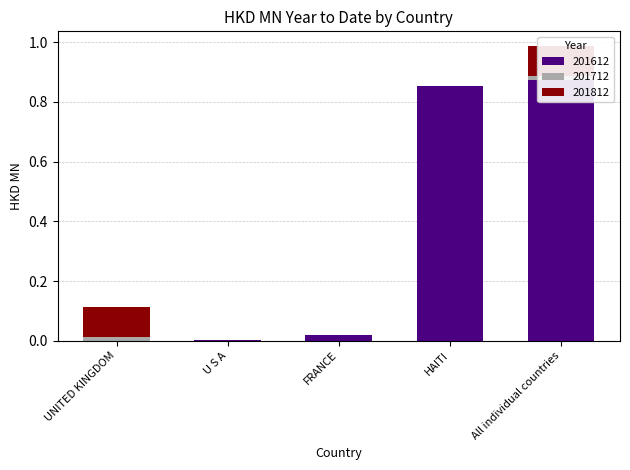

How many groups of bars are there?

5